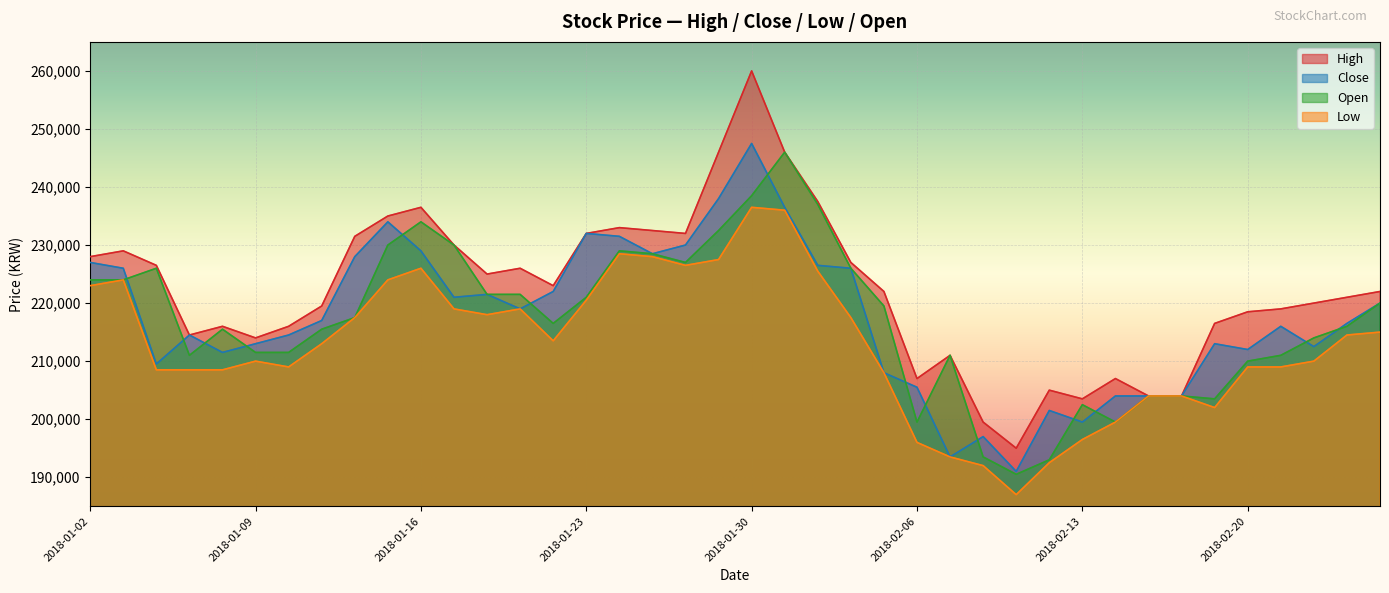

How many lines are shown in the chart?

4